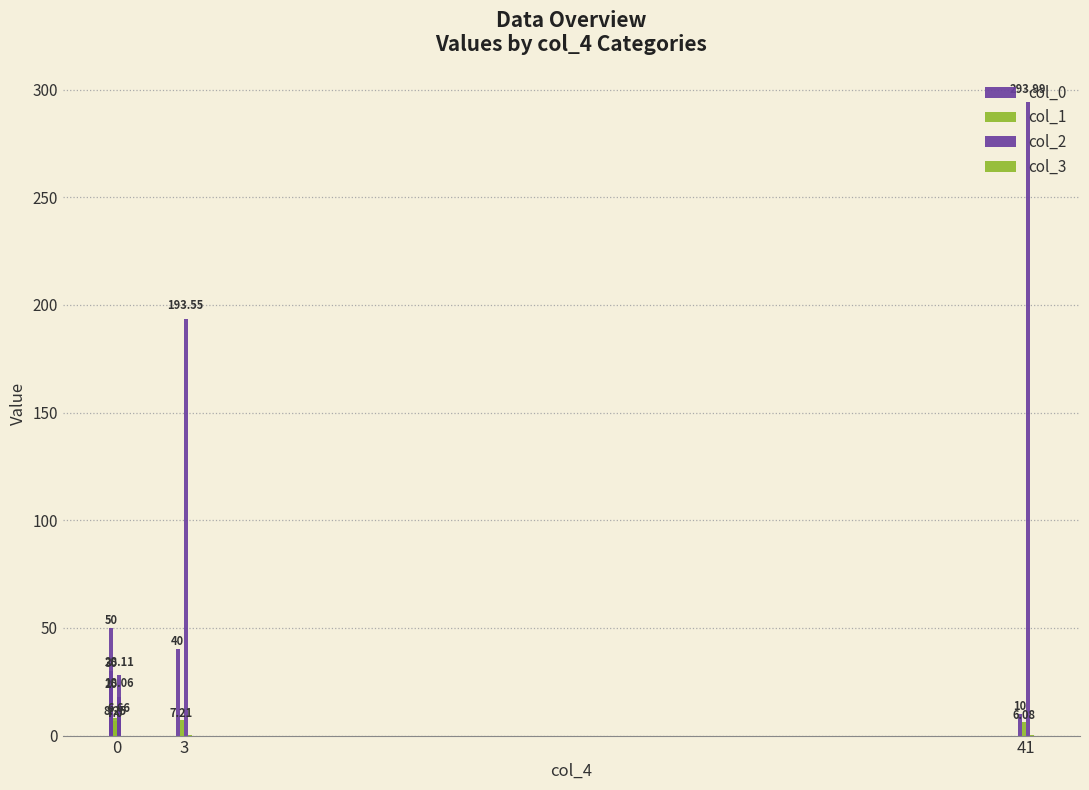

What is the average value of the col_1 series?

6.4